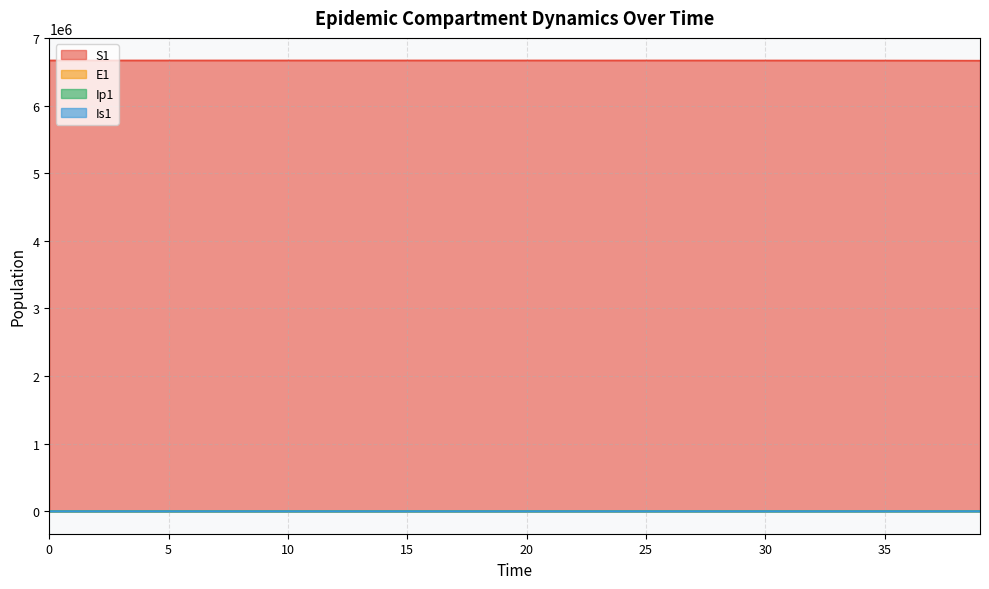

What is the average value of the E1 series?

196.8